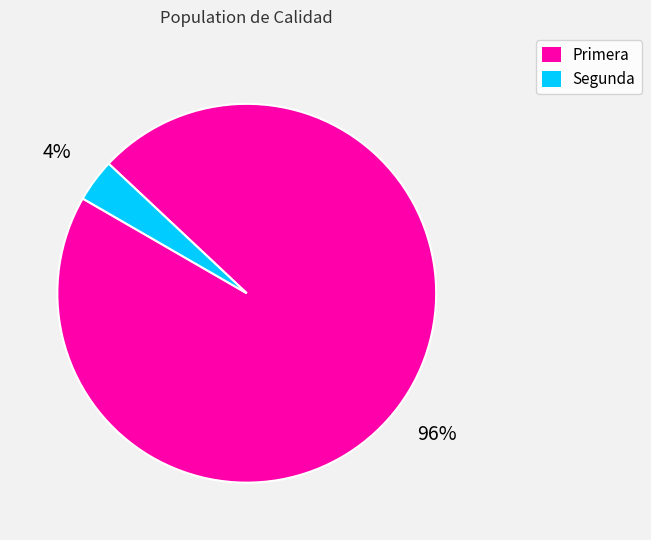

The Primera slice represents 96% of the pie. True or false?

True